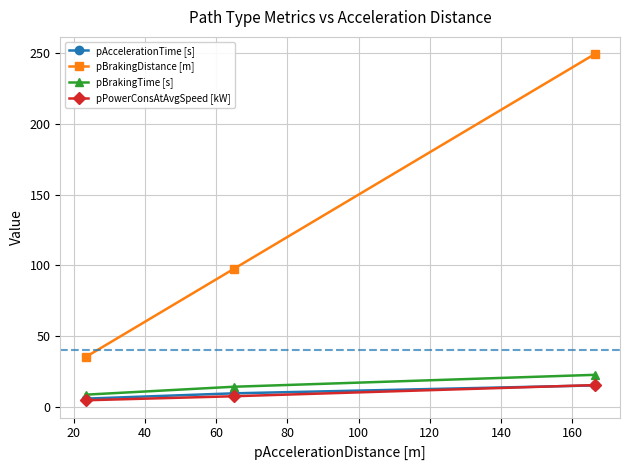

Which series has the largest total across all categories?

pBrakingDistance [m]